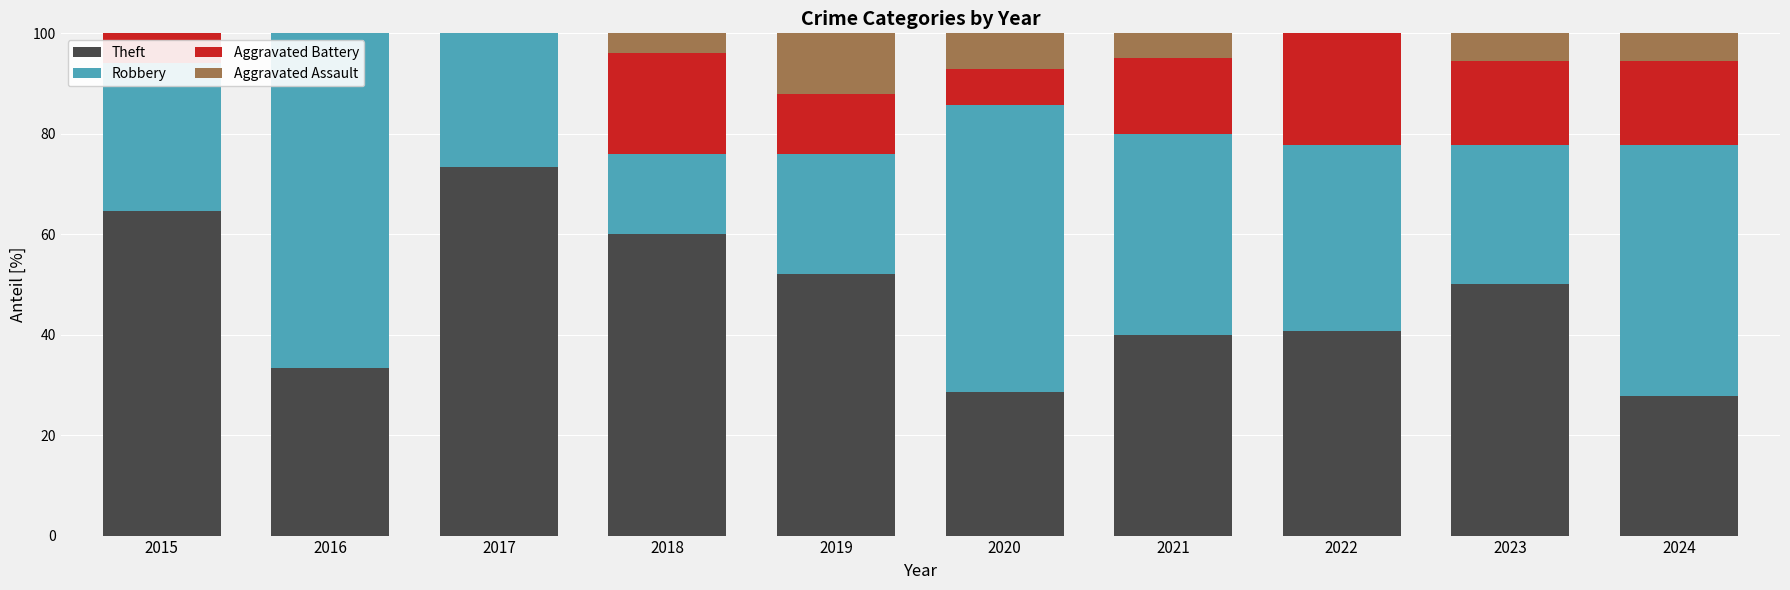

What is the total value across all series at 2022?

100.0